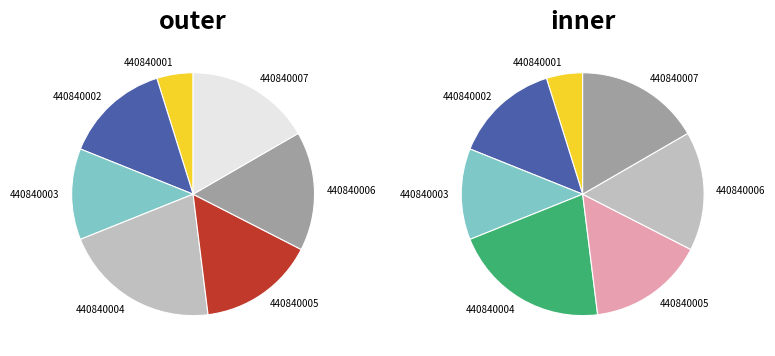

True or false: 440840003 accounts for 1% of the total.

False